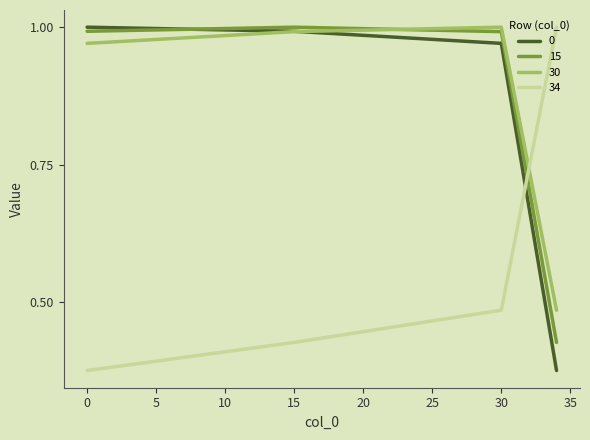

True or false: 0 and 34 intersect in this chart.

True